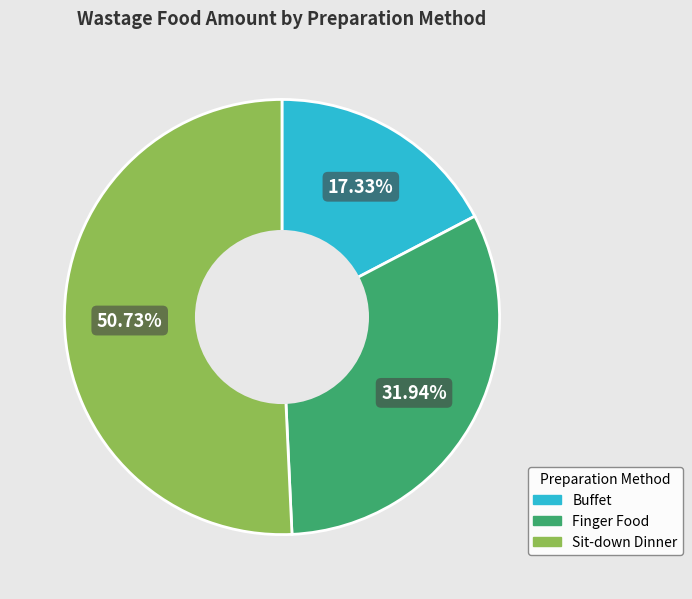

What portion of the pie excludes Buffet?

82.7%